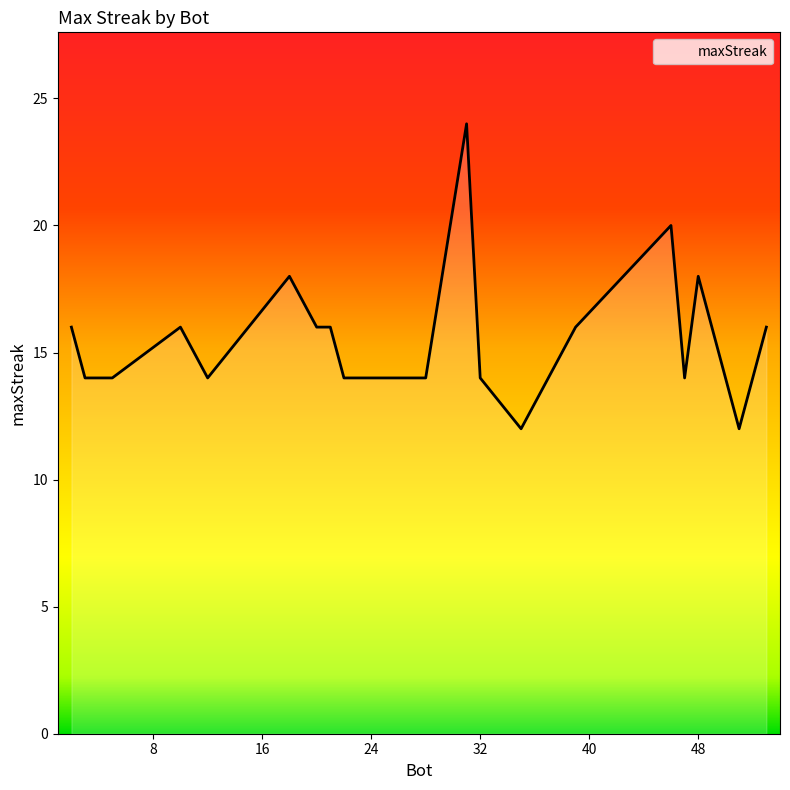

What is the greatest value displayed?

24